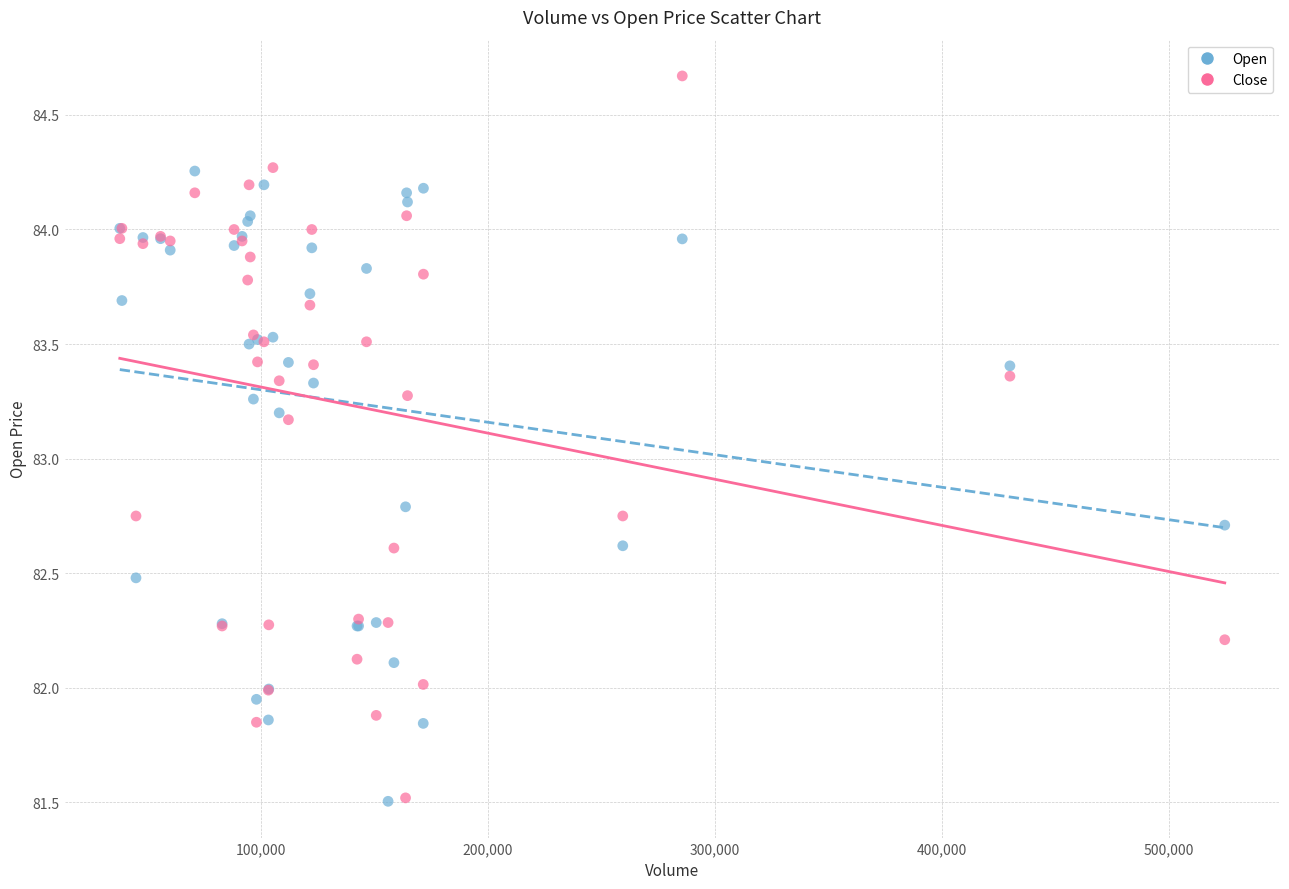

Which series contains the highest Y value?

Close